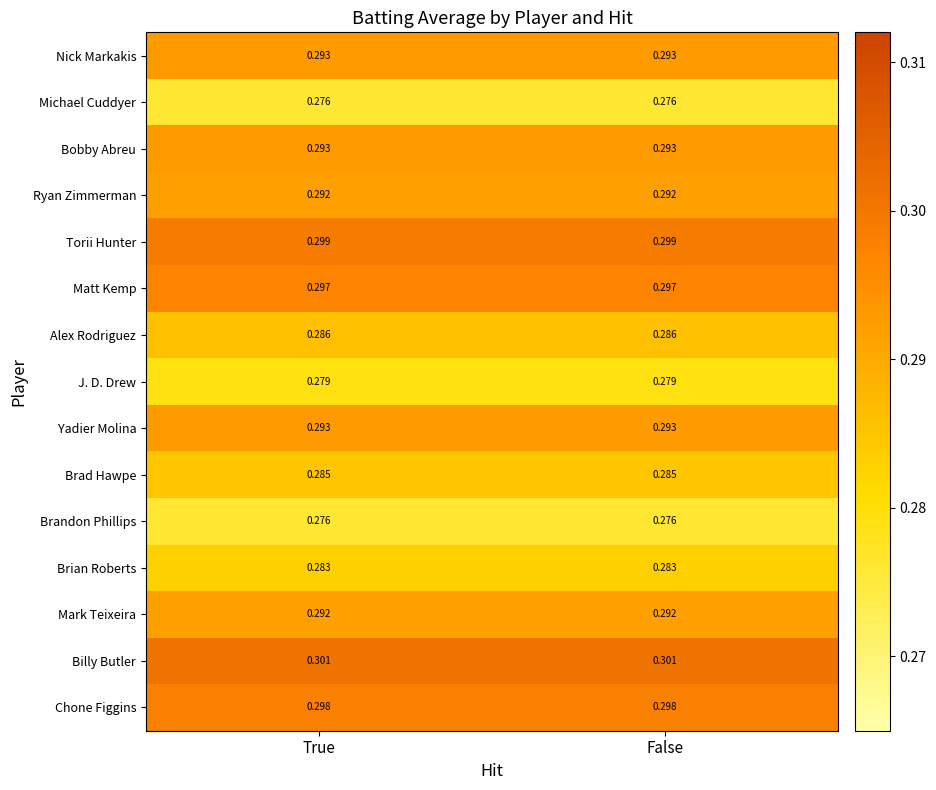

Is the value of Chone Figgins at True greater than the value of Billy Butler at False?

No